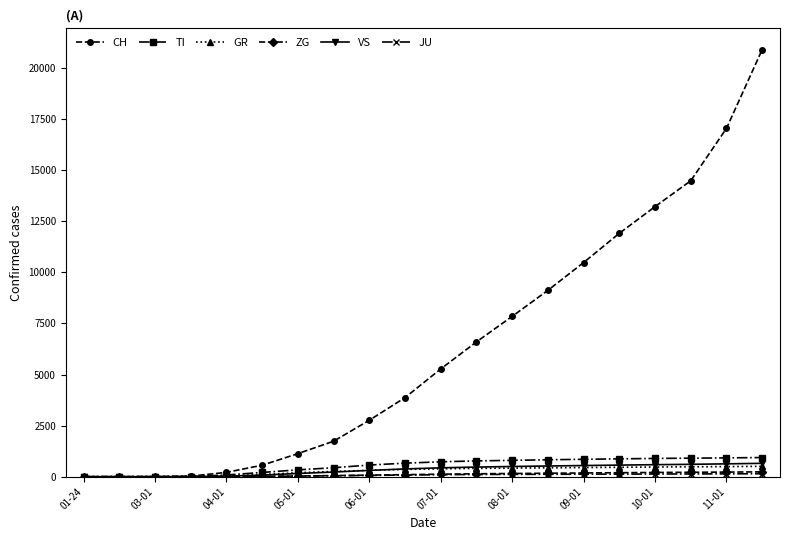

At how many categories does at least one series exceed 5554?

9